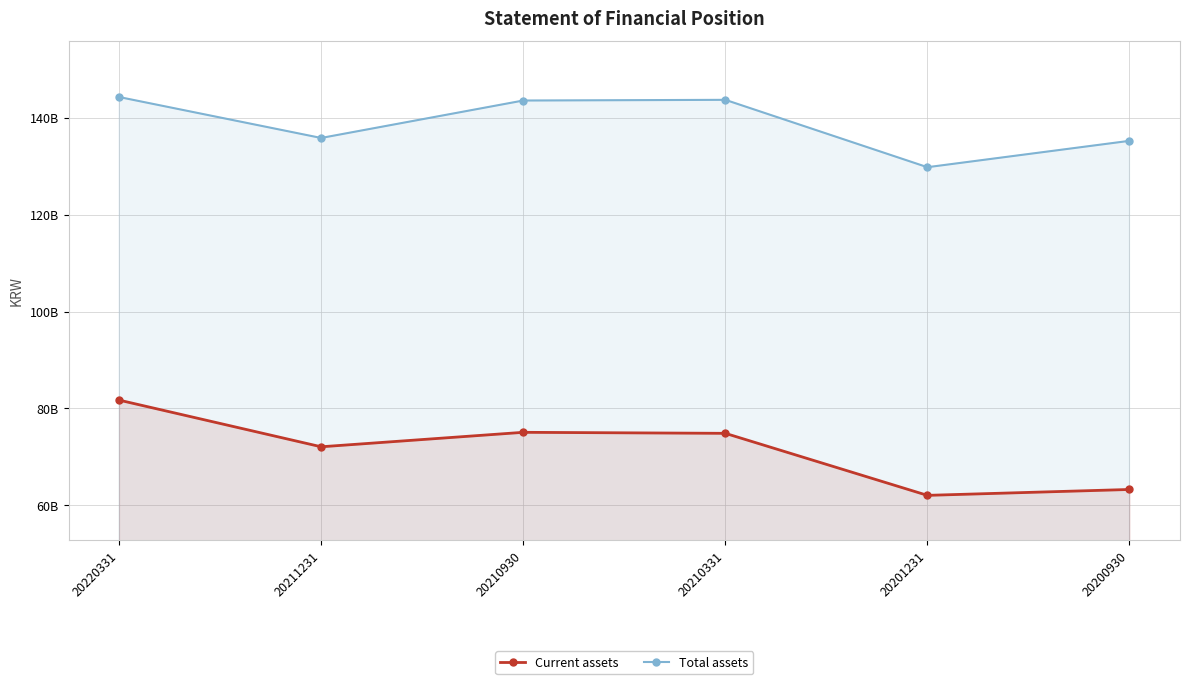

Reading right to left, transcribe all the data shown in this chart.

Current assets: 20200930=63262866029	20201231=62048439135	20210331=74853906191	20210930=75062547241	20211231=72075850528	20220331=81713655428
Total assets: 20200930=135239483760	20201231=129796348783	20210331=143704895905	20210930=143562164995	20211231=135832581638	20220331=144286783407